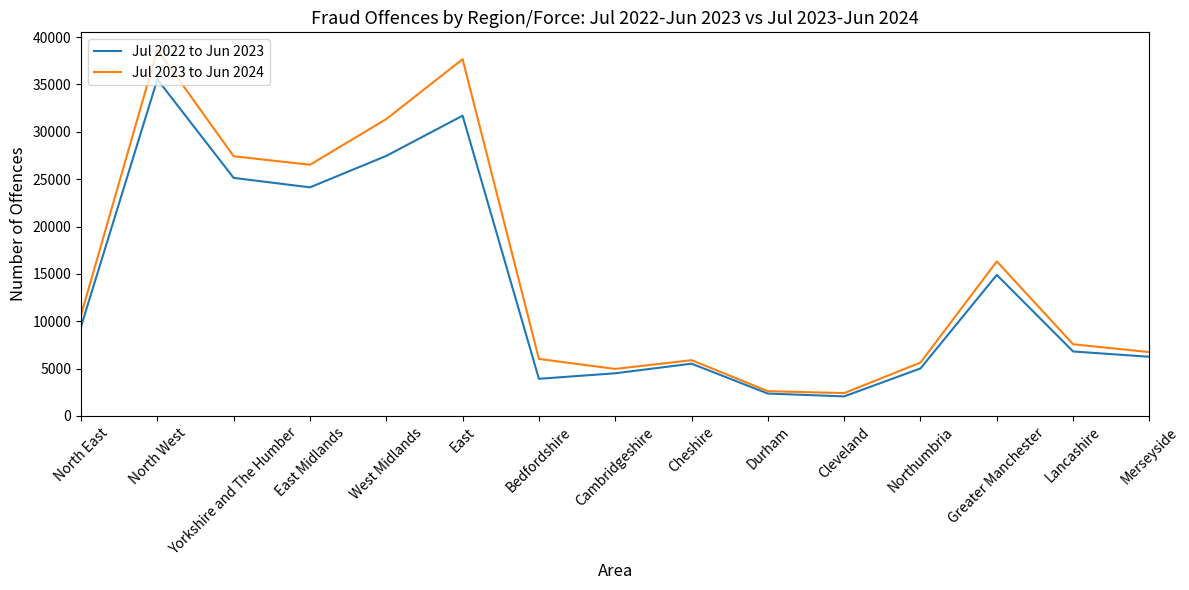

How many interior local valleys does the Jul 2022 to Jun 2023 series have?

3